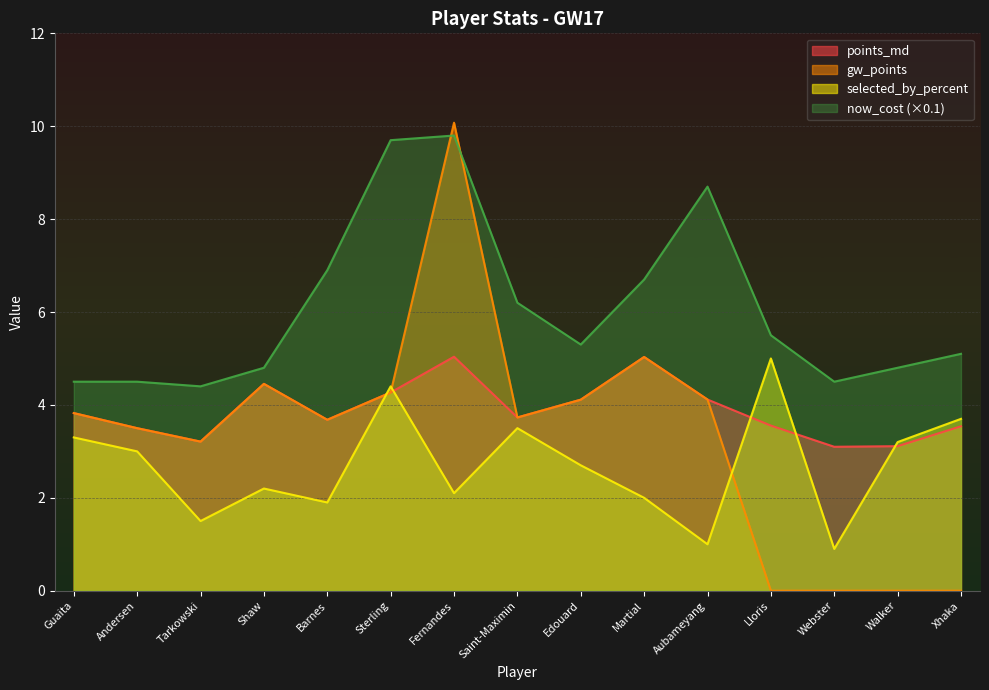

The value of selected_by_percent at Lloris is 7.3. True or false?

False